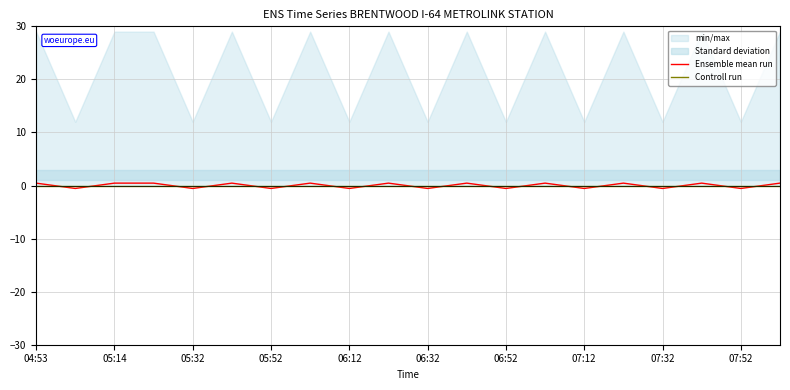

Which series has the largest total across all categories?

Controll run